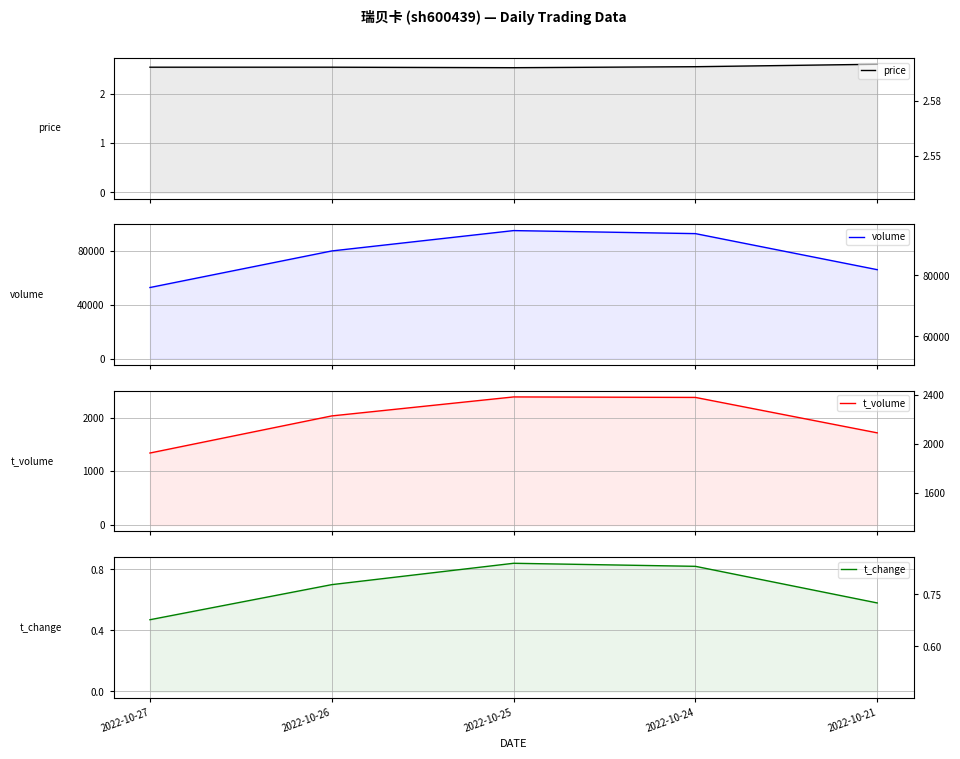

Does the chart display data point markers on the line(s)?

No